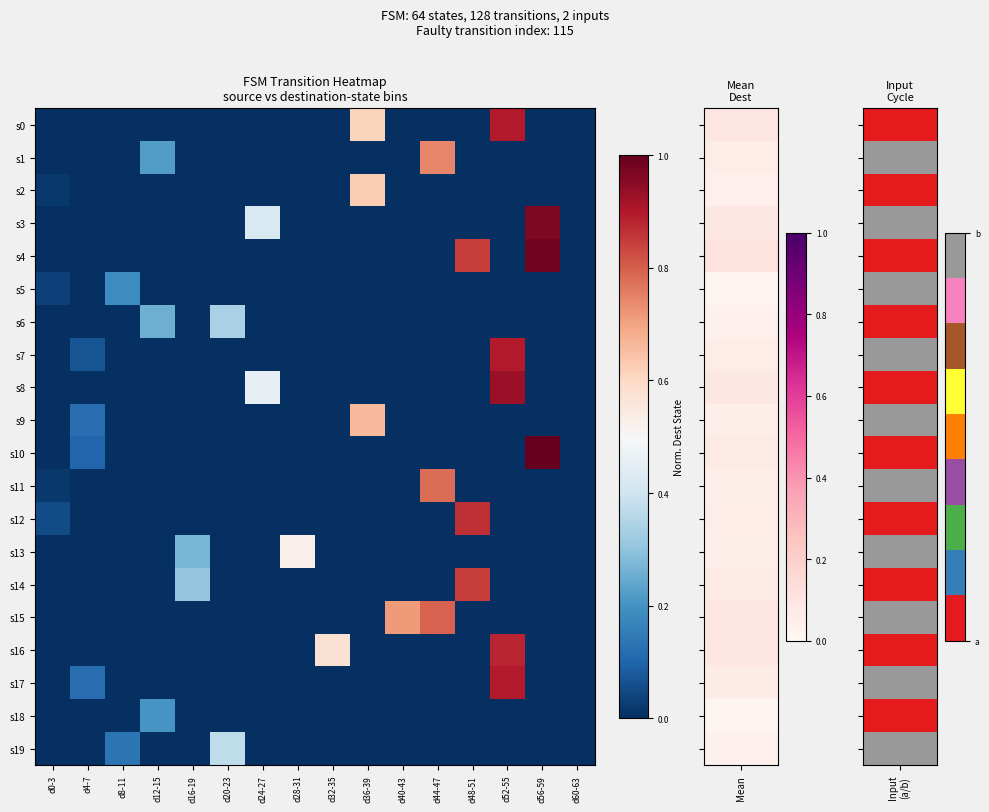

What is the greatest value displayed?

1.0